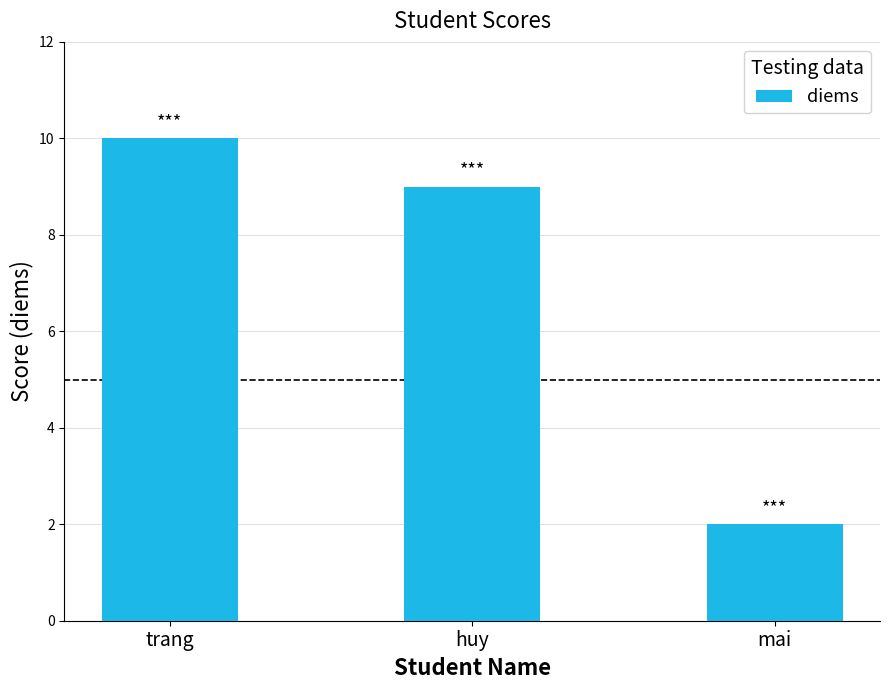

What value does the data have at trang?

10